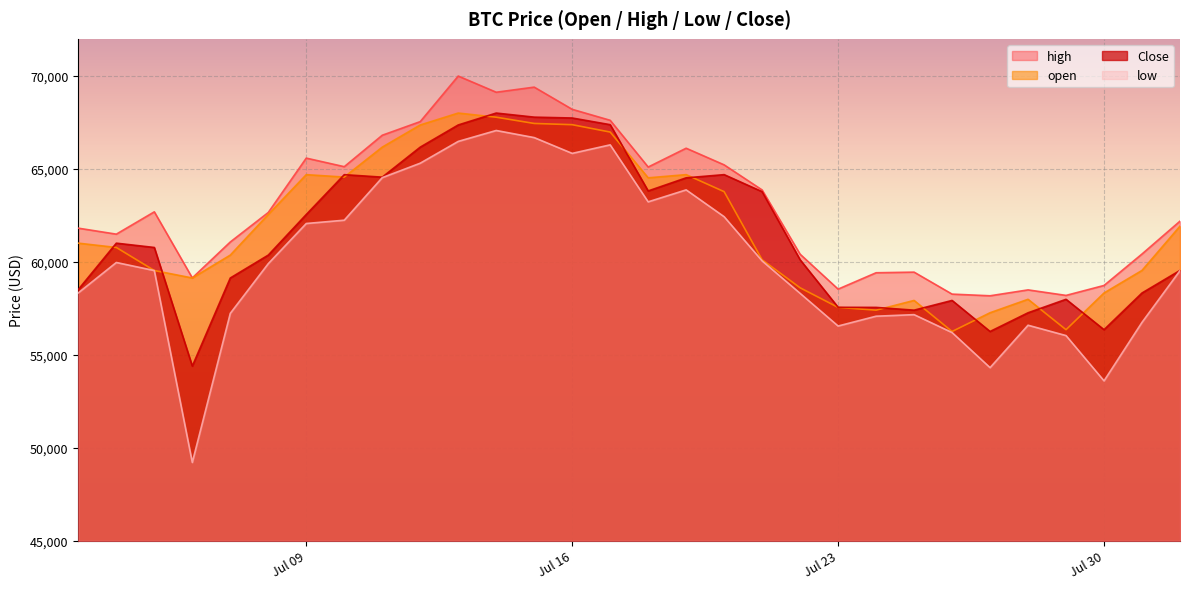

True or false: low and high intersect in this chart.

False